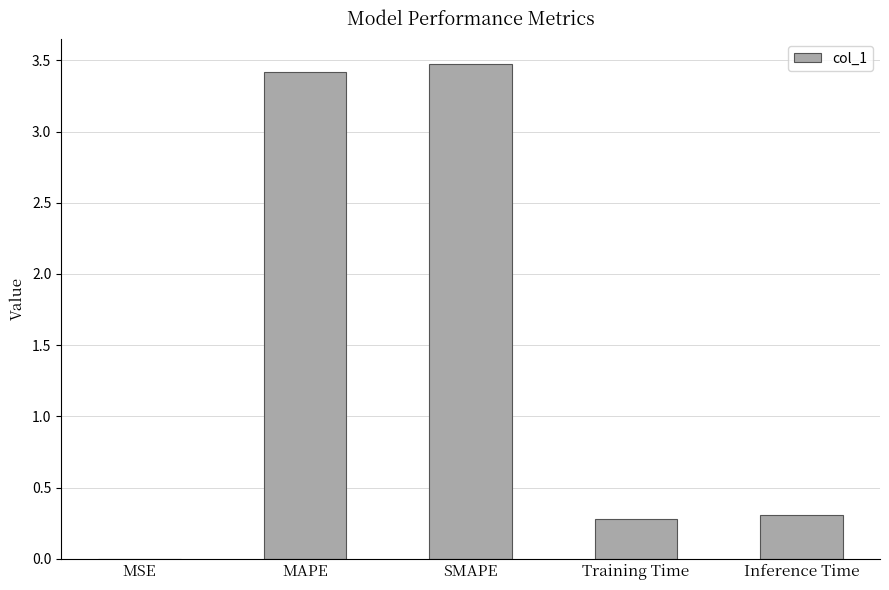

The chart shows a value of 0.3 at Training Time. True or false?

True